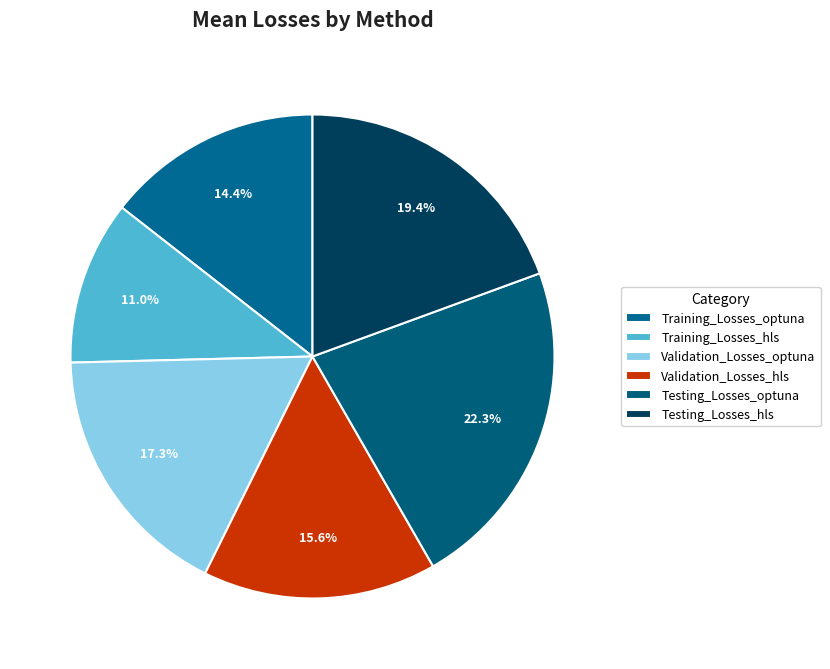

Which category has the smallest portion of the pie?

Training_Losses_hls